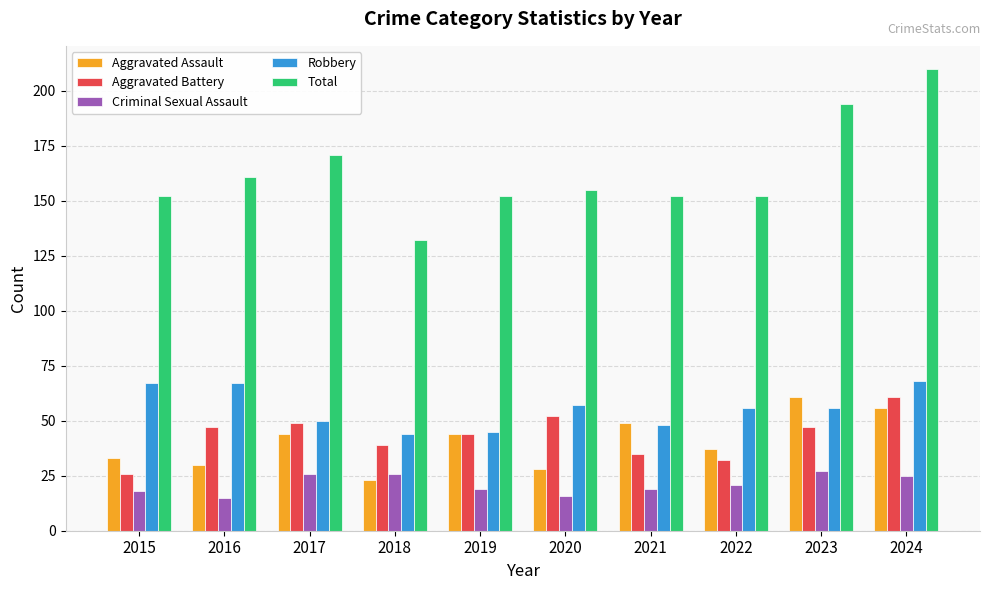

Which series has the widest spread of values?

Total